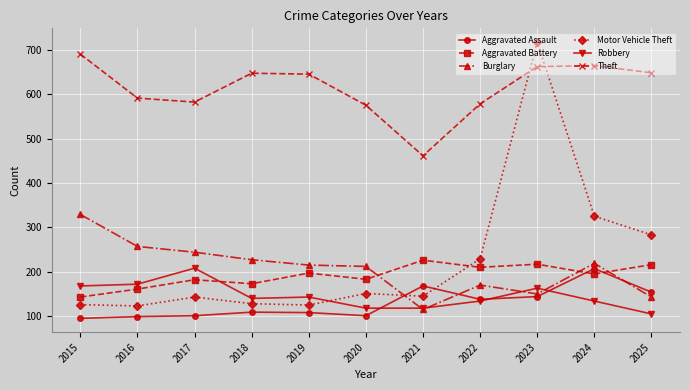

Does the chart have visible grid lines?

Yes